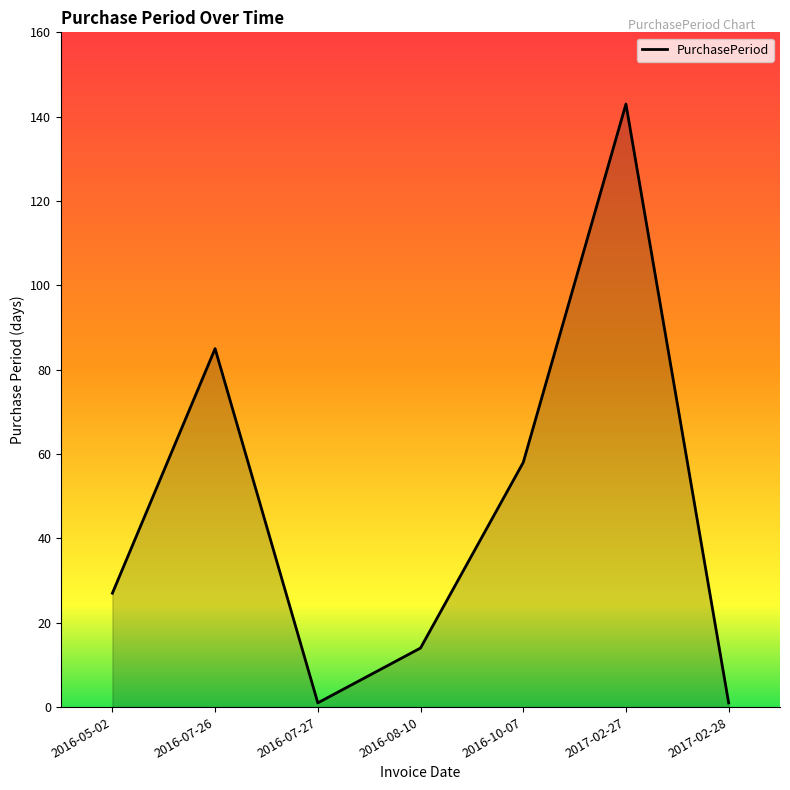

How many lines are shown in the chart?

1